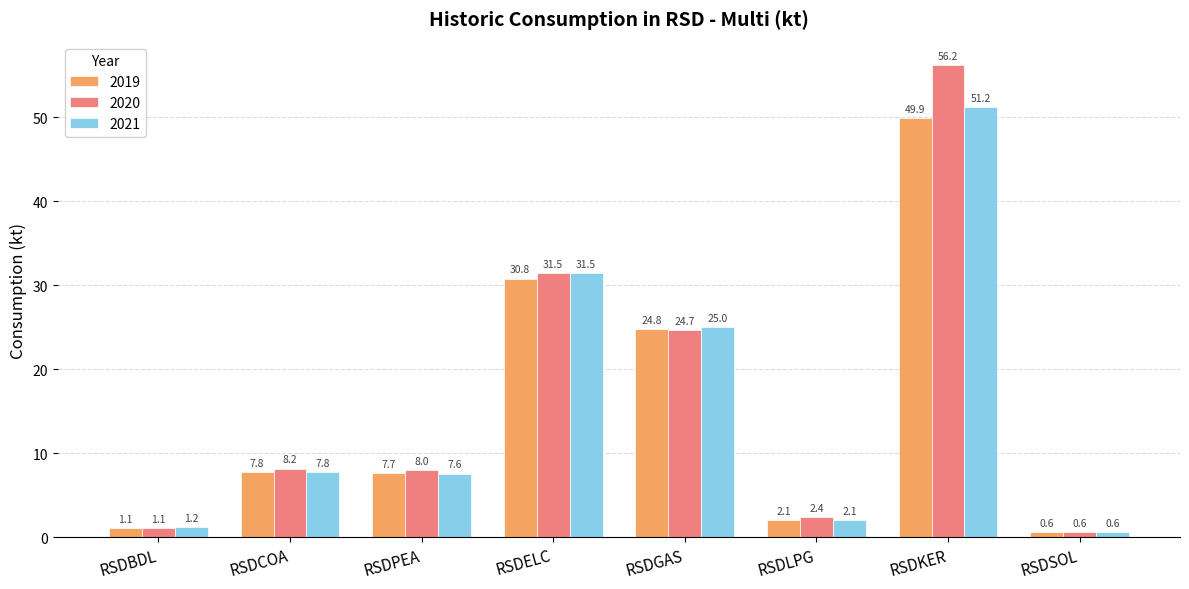

What is the difference between the highest and lowest values at RSDGAS?

0.3